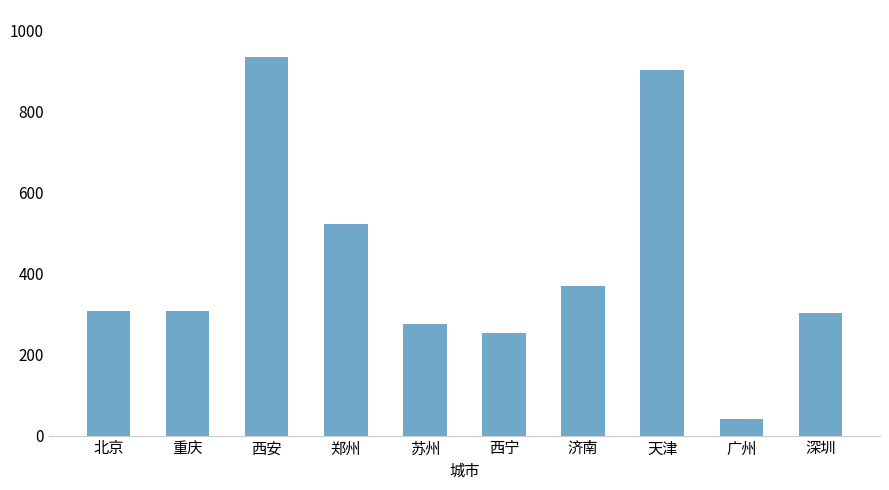

Is it true that the value at 北京 is 418?

False